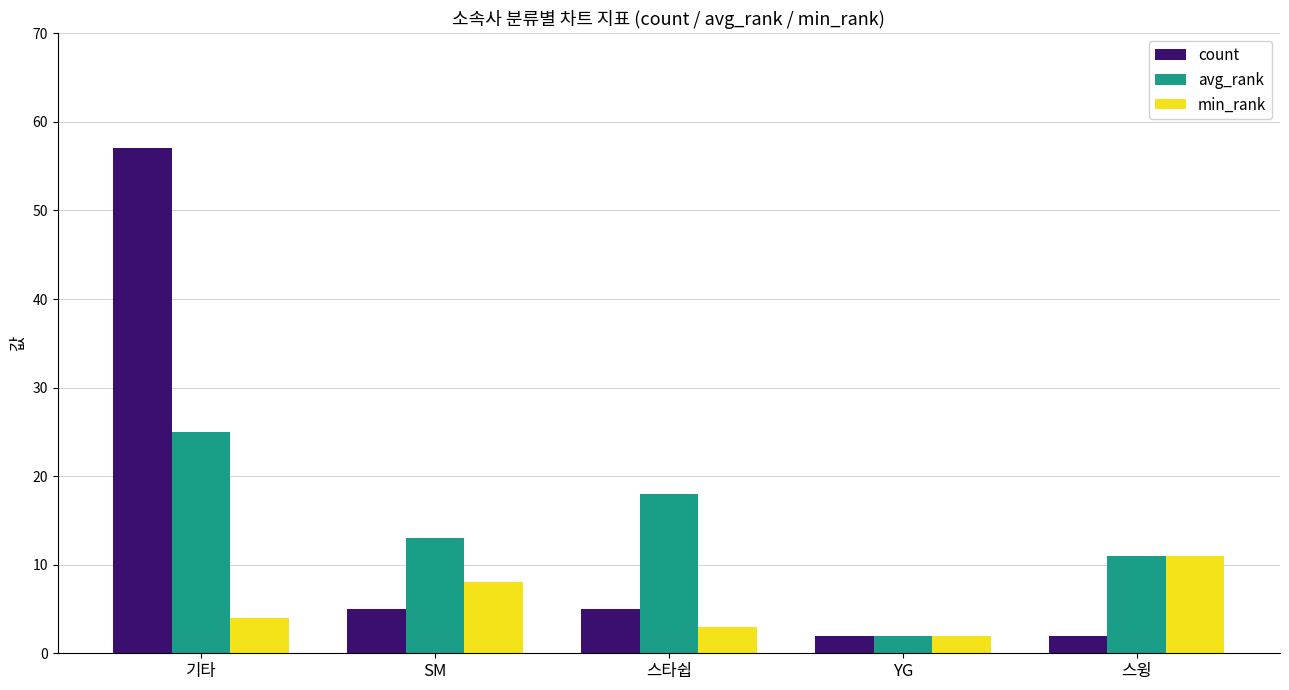

What are all the series names shown in the legend?

count, avg_rank, min_rank